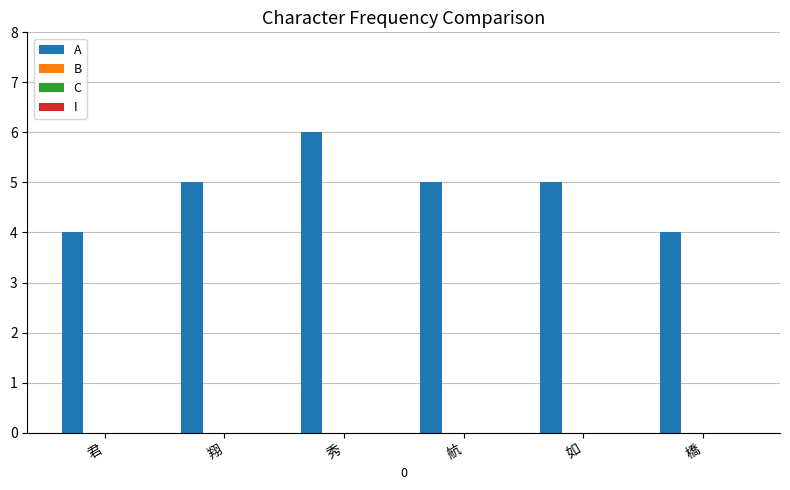

Reading left to right, transcribe all the data shown in this chart.

4	5	6	5	5	4